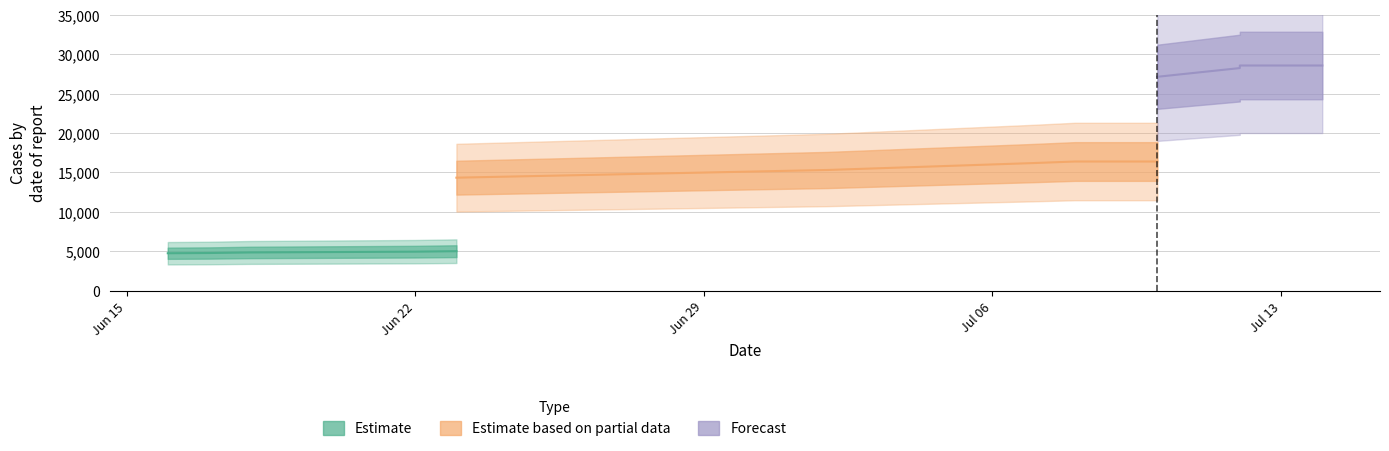

At how many categories does at least one series exceed 16276?

14